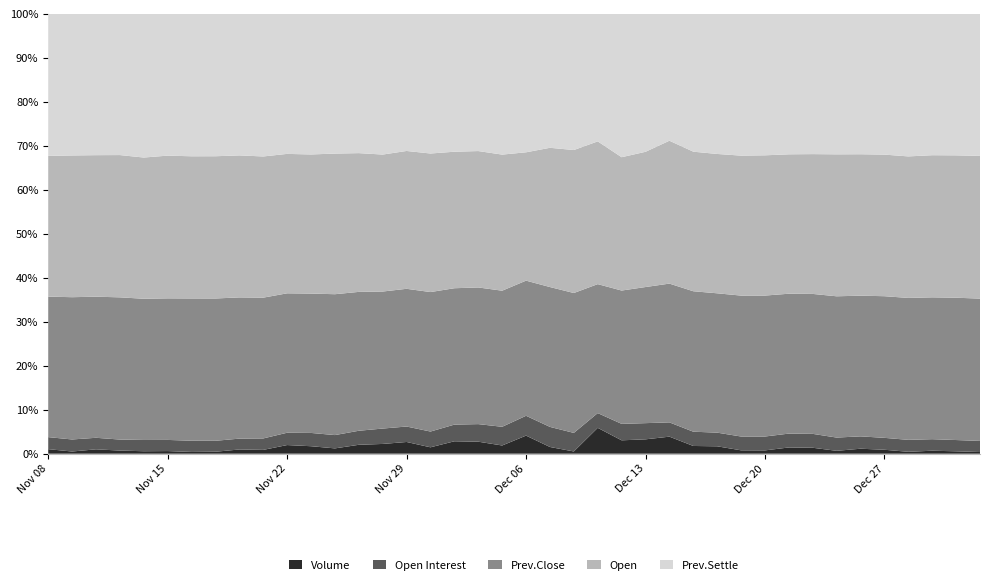

Reading left to right, extract all data points from this chart.

Volume: Nov 08=3872	Nov 09=1854	Nov 10=3738	Nov 13=2736	Nov 14=2121	Nov 15=2266	Nov 16=1512	Nov 17=1708	Nov 20=3705	Nov 21=3274	Nov 22=7465	Nov 23=6166	Nov 24=4273	Nov 27=7315	Nov 28=7635	Nov 29=9250	Nov 30=5058	Dec 01=9789	Dec 04=9140	Dec 05=5869	Dec 06=12115	Dec 07=4452	Dec 08=1519	Dec 11=20428	Dec 12=9691	Dec 13=9914	Dec 14=12855	Dec 15=5654	Dec 18=5548	Dec 19=2475	Dec 20=2404	Dec 21=4551	Dec 22=4219	Dec 25=2089	Dec 26=3686	Dec 27=2990	Dec 28=1427	Dec 29=2259	Jan 02=1823	Jan 03=1269
Open Interest: Nov 08=10288	Nov 09=10234	Nov 10=9884	Nov 13=9663	Nov 14=9738	Nov 15=9647	Nov 16=9771	Nov 17=9598	Nov 20=9550	Nov 21=9887	Nov 22=10645	Nov 23=10959	Nov 24=10718	Nov 27=11526	Nov 28=12046	Nov 29=12213	Nov 30=12492	Dec 01=13157	Dec 04=13411	Dec 05=13364	Dec 06=13289	Dec 07=13362	Dec 08=12636	Dec 11=11665	Dec 12=11917	Dec 13=11183	Dec 14=10785	Dec 15=10446	Dec 18=10263	Dec 19=10164	Dec 20=10089	Dec 21=10150	Dec 22=9902	Dec 25=9669	Dec 26=9161	Dec 27=9070	Dec 28=9035	Dec 29=8780	Jan 02=8620	Jan 03=8575
Prev.Close: Nov 08=120100	Nov 09=120950	Nov 10=120900	Nov 13=124800	Nov 14=122150	Nov 15=122500	Nov 16=123950	Nov 17=124650	Nov 20=124300	Nov 21=121450	Nov 22=120500	Nov 23=115000	Nov 24=113500	Nov 27=114100	Nov 28=107300	Nov 29=108800	Nov 30=110550	Dec 01=107600	Dec 04=104200	Dec 05=97300	Dec 06=90550	Dec 07=93000	Dec 08=95250	Dec 11=101950	Dec 12=96600	Dec 13=94000	Dec 14=104750	Dec 15=102850	Dec 18=104700	Dec 19=103700	Dec 20=102500	Dec 21=102350	Dec 22=99700	Dec 25=103000	Dec 26=104350	Dec 27=107850	Dec 28=107300	Dec 29=107950	Jan 02=108850	Jan 03=109800
Open: Nov 08=120300	Nov 09=120500	Nov 10=121250	Nov 13=124850	Nov 14=122150	Nov 15=123500	Nov 16=123850	Nov 17=124600	Nov 20=125000	Nov 21=121800	Nov 22=120500	Nov 23=114800	Nov 24=113300	Nov 27=114000	Nov 28=107250	Nov 29=108900	Nov 30=109800	Dec 01=107700	Dec 04=104000	Dec 05=97300	Dec 06=86000	Dec 07=92600	Dec 08=97350	Dec 11=112850	Dec 12=96600	Dec 13=93400	Dec 14=107850	Dec 15=102200	Dec 18=104700	Dec 19=103000	Dec 20=102000	Dec 21=102000	Dec 22=99600	Dec 25=103500	Dec 26=104900	Dec 27=107800	Dec 28=107000	Dec 29=108150	Jan 02=108900	Jan 03=110100
Prev.Settle: Nov 08=121350	Nov 09=120350	Nov 10=121050	Nov 13=123900	Nov 14=124250	Nov 15=122650	Nov 16=124050	Nov 17=124700	Nov 20=124550	Nov 21=123000	Nov 22=121000	Nov 23=116000	Nov 24=112550	Nov 27=114400	Nov 28=110150	Nov 29=108300	Nov 30=110650	Dec 01=108750	Dec 04=104600	Dec 05=100600	Dec 06=92750	Dec 07=89050	Dec 08=92700	Dec 11=100800	Dec 12=103850	Dec 13=95250	Dec 14=95750	Dec 15=100900	Dec 18=105250	Dec 19=104300	Dec 20=102850	Dec 21=102750	Dec 22=99900	Dec 25=102400	Dec 26=104100	Dec 27=107150	Dec 28=107750	Dec 29=107550	Jan 02=108200	Jan 03=109550